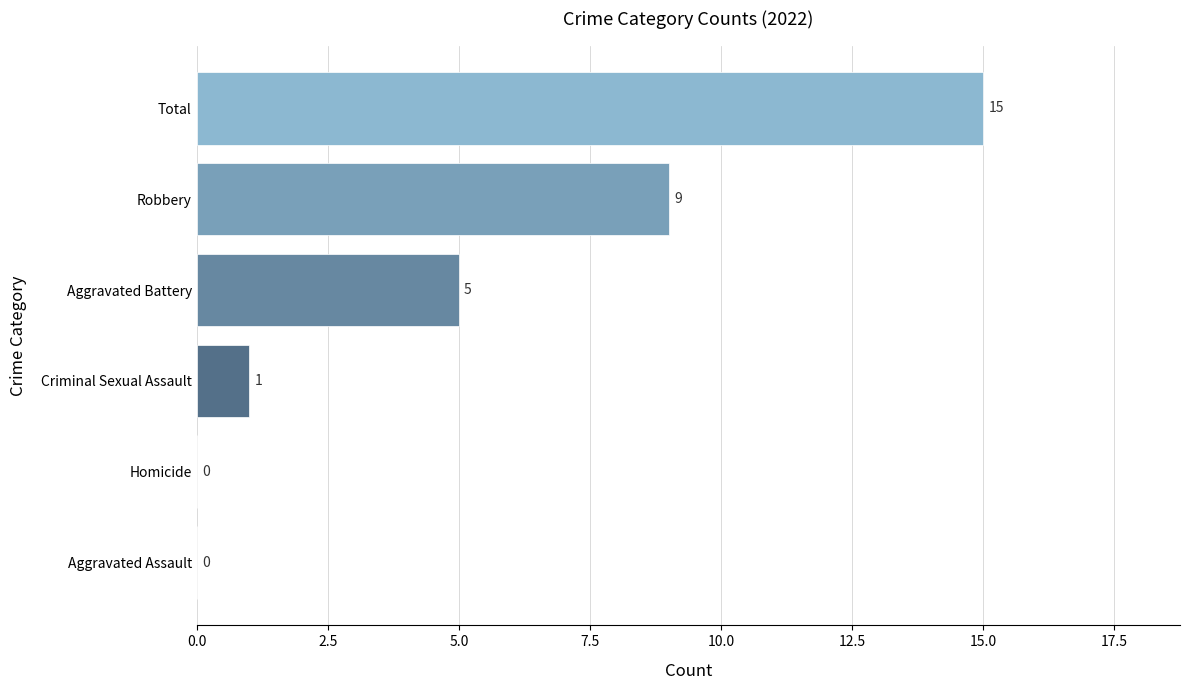

Reading bottom to top, transcribe all the data shown in this chart.

Aggravated Assault=0	Homicide=0	Criminal Sexual Assault=1	Aggravated Battery=5	Robbery=9	Total=15